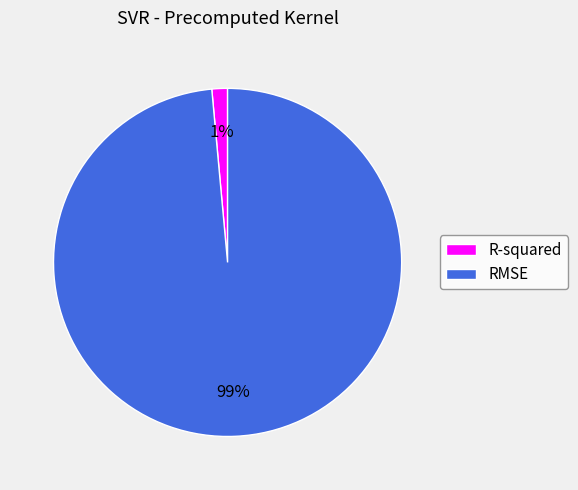

Rank the categories by value from highest to lowest.

RMSE, R-squared